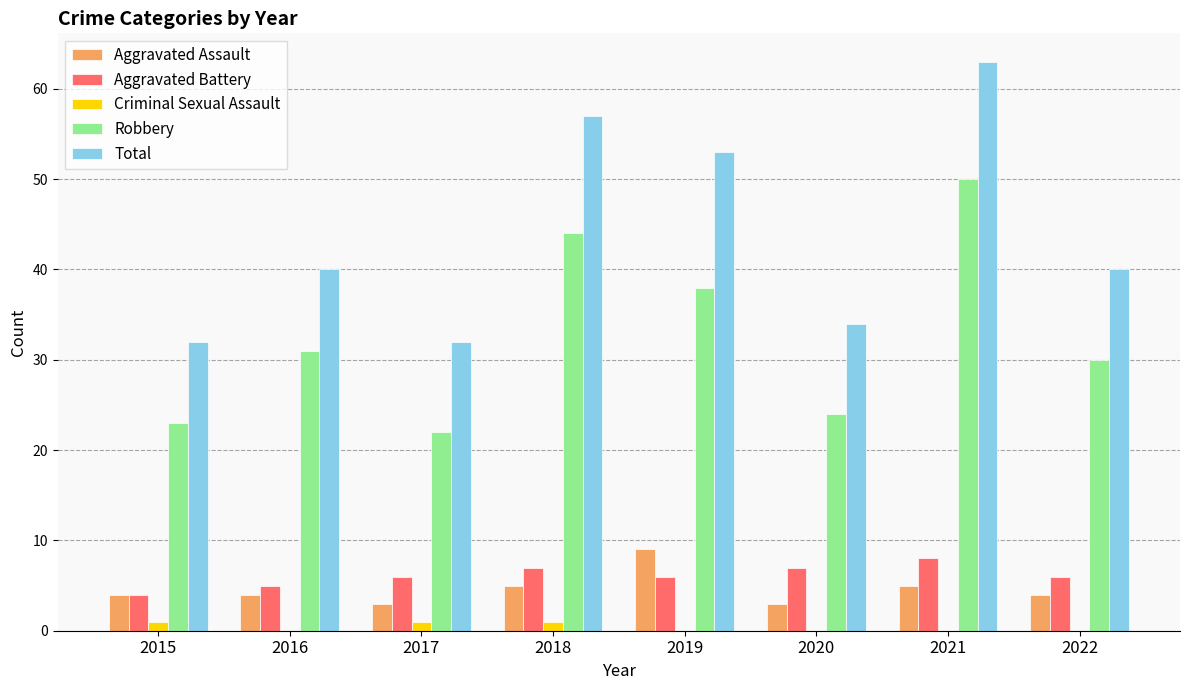

What is the sum of all Aggravated Assault values?

37